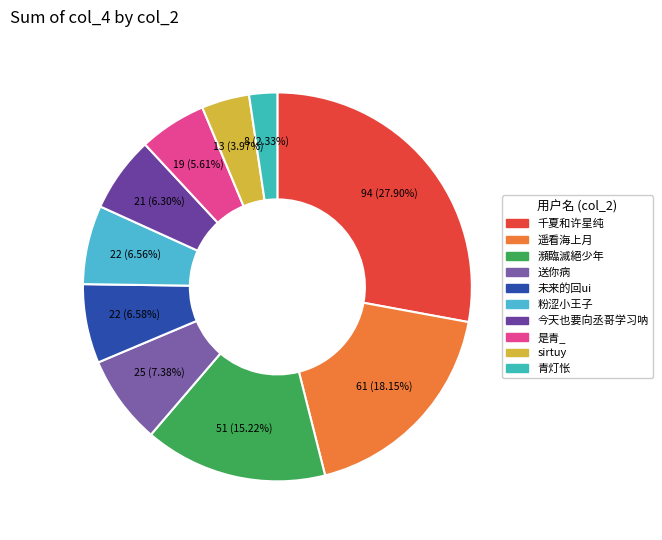

How much of the chart is everything except 千夏和许星纯?

72.1%